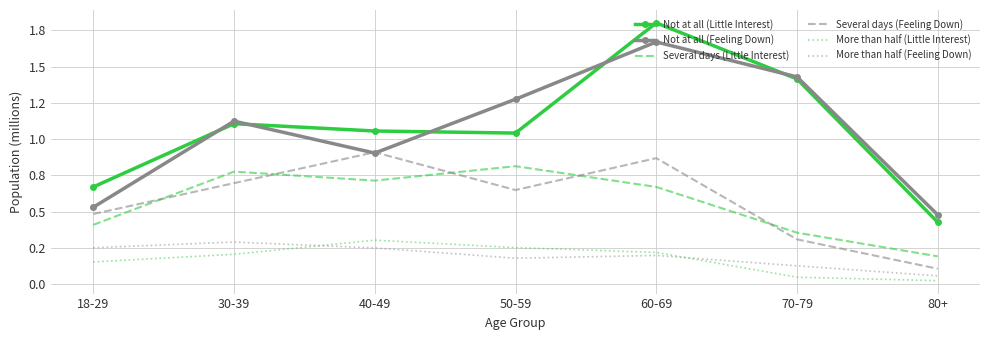

Which series has the largest range (max minus min)?

Not at all (Little Interest)